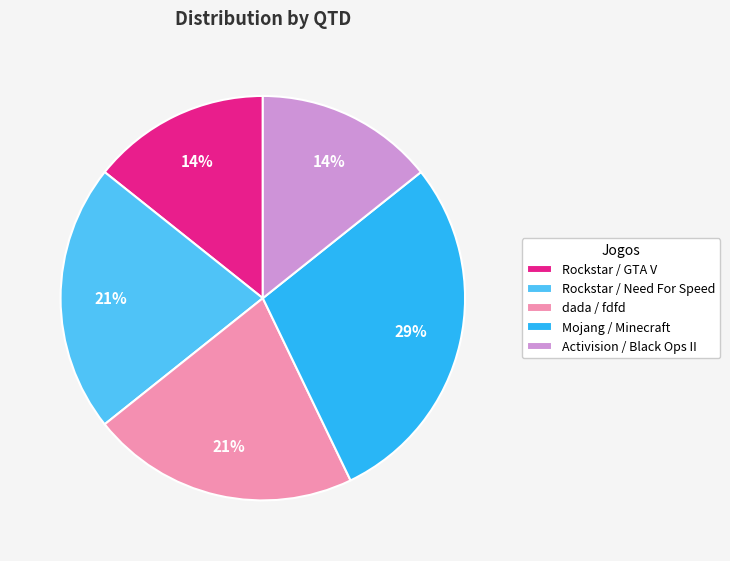

What percentage is the Mojang / Minecraft slice, to the nearest percent?

29%